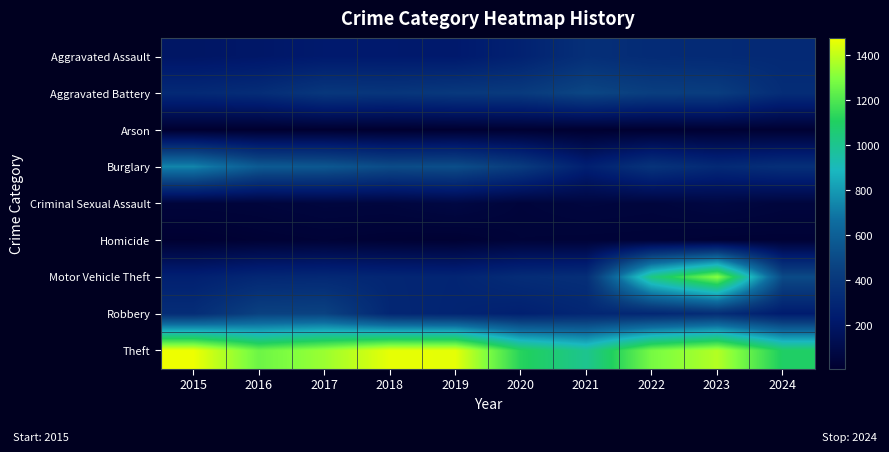

Which series has the largest range (max minus min)?

Motor Vehicle Theft